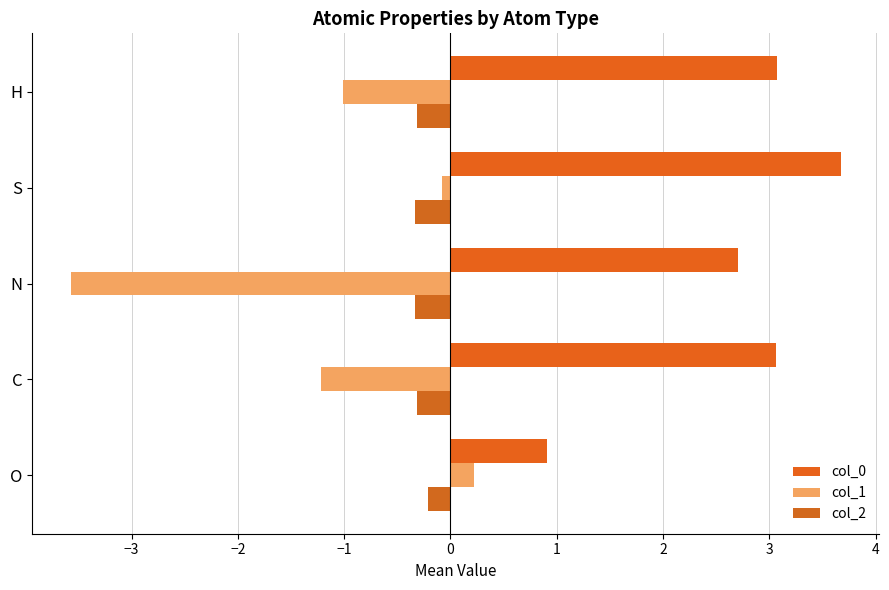

At how many categories does at least one series exceed 2?

4